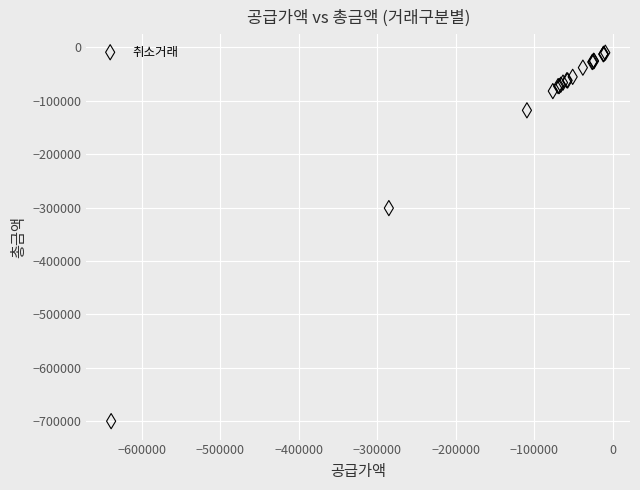

What Y value in the scatter plot is closest to -355000?

-301000